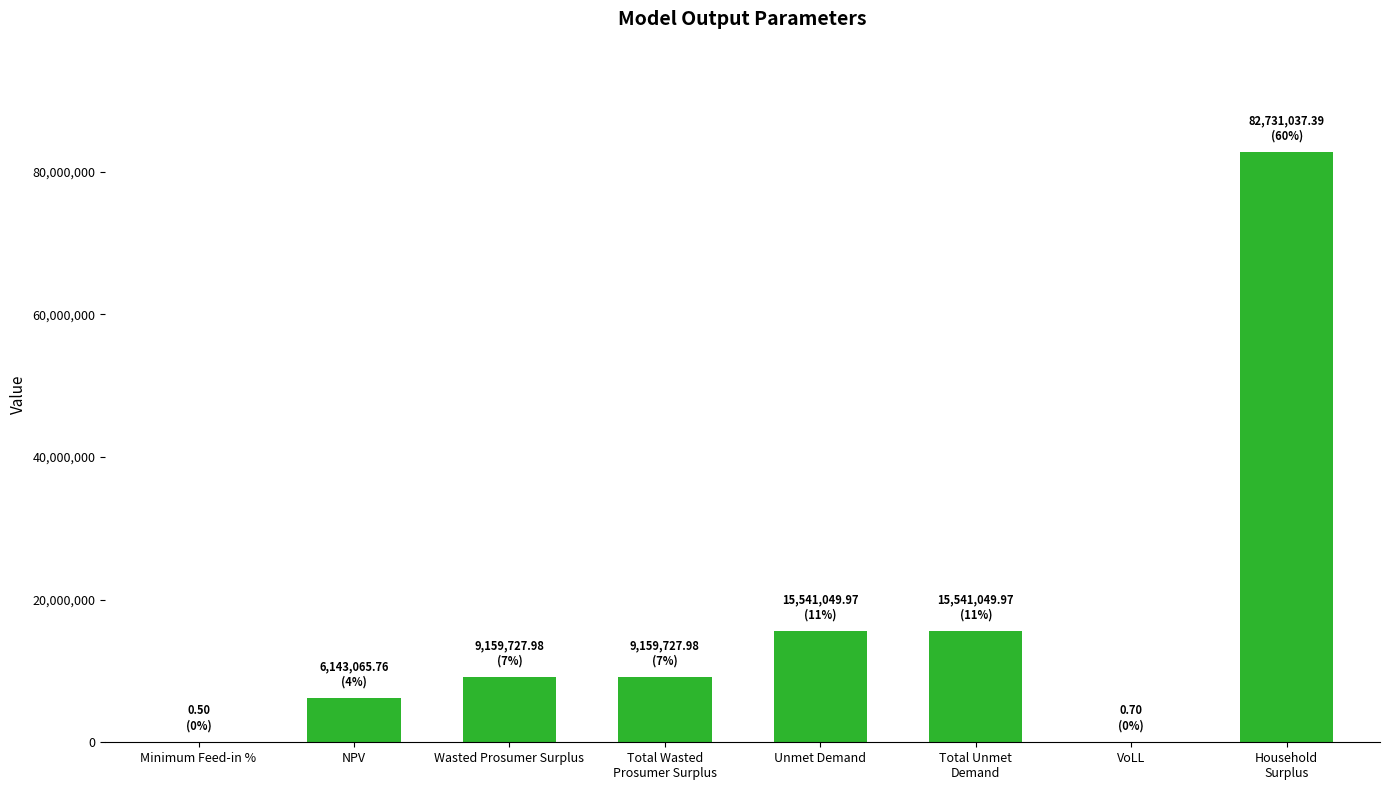

What is the ratio of the value at Unmet Demand to the value at NPV?

2.5